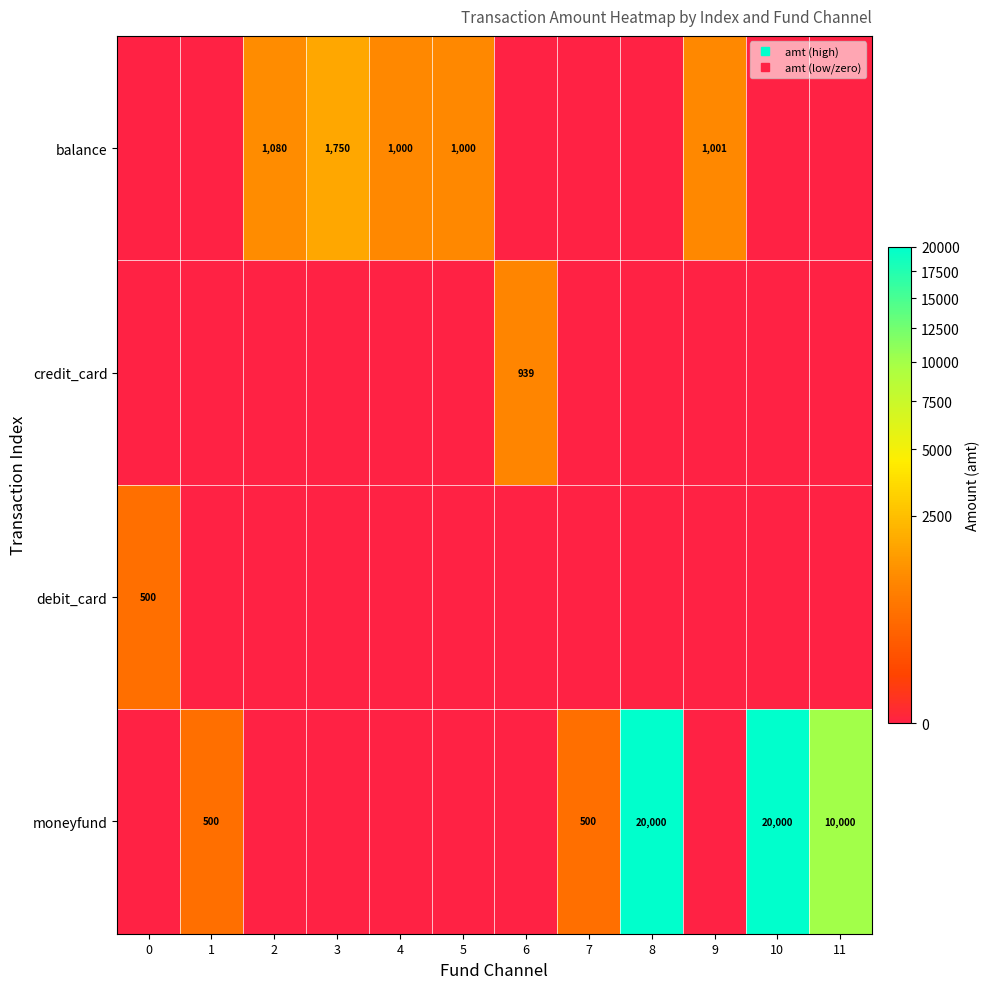

Is it true that moneyfund equals 20000.0 at 8?

True